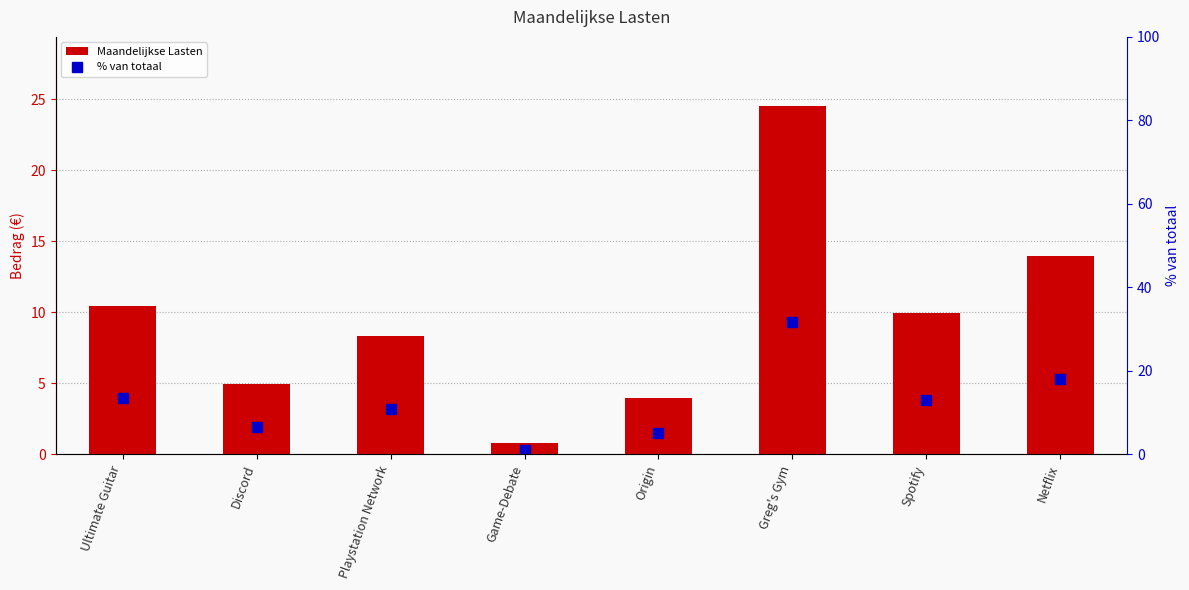

What is the sum of all % van totaal values?

100.0